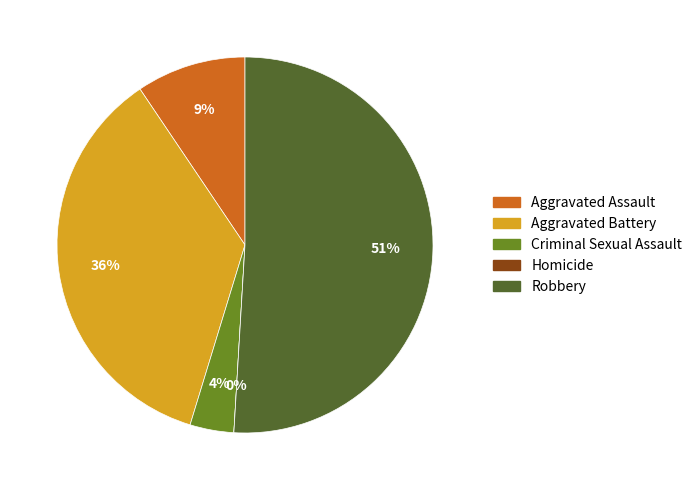

What is the majority slice?

Robbery